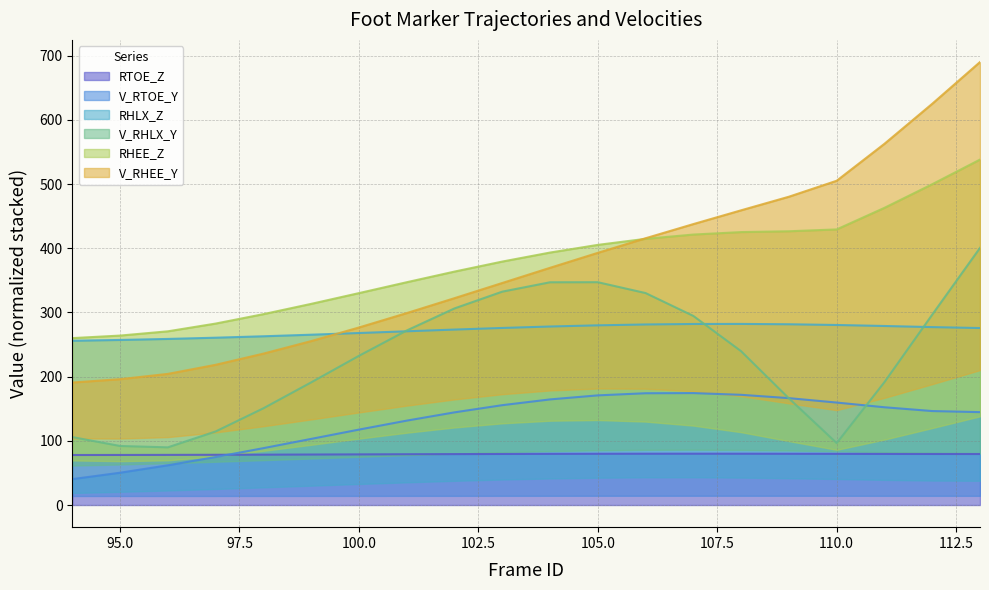

Reading left to right, extract all data points from this chart.

RTOE_Z: 94=77.9	95=78.0	96=78.1	97=78.3	98=78.5	99=78.7	100=78.9	101=79.1	102=79.4	103=79.6	104=79.7	105=79.9	106=80.0	107=80.0	108=80.0	109=79.9	110=79.8	111=79.7	112=79.5	113=79.5
V_RTOE_Y: 94=40.3	95=50.3	96=61.9	97=74.7	98=88.6	99=103.0	100=117.5	101=131.5	102=144.4	103=155.6	104=164.5	105=170.8	106=174.2	107=174.4	108=171.7	109=166.5	110=159.6	111=152.3	112=146.4	113=144.7
V_RHLX_Y: 94=105.9	95=92.0	96=89.9	97=114.6	98=150.7	99=191.1	100=232.5	101=271.9	102=306.3	103=332.5	104=347.1	105=347.2	106=330.3	107=294.6	108=239.6	109=166.2	110=96.5	111=191.5	112=296.6	113=400.6
RHEE_Z: 94=190.9	95=196.1	96=204.3	97=218.5	98=235.9	99=255.4	100=276.6	101=299.0	102=322.3	103=345.9	104=369.6	105=392.9	106=415.7	107=437.7	108=459.2	109=480.4	110=505.3	111=562.8	112=625.2	113=690.2